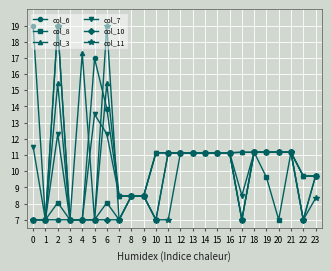

How many data points does each series have?

24